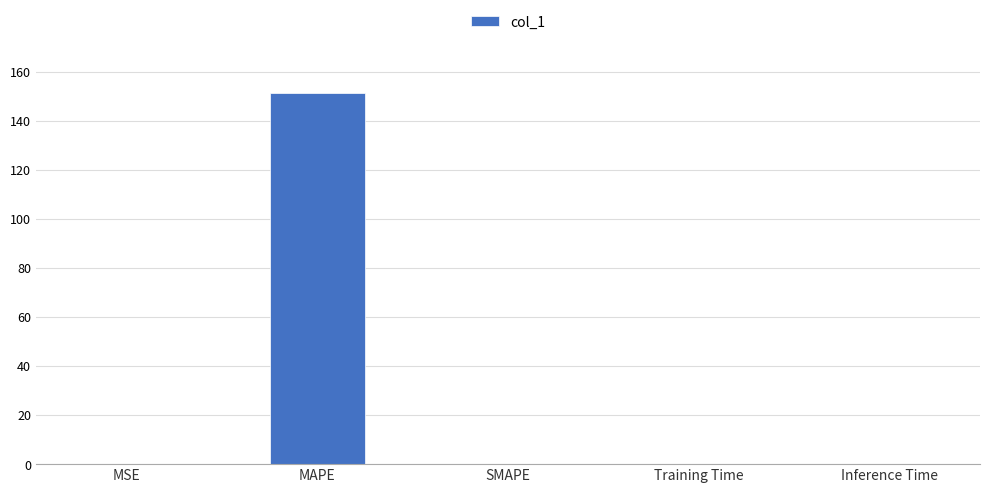

Is it true that the value at MAPE is 50.7?

False